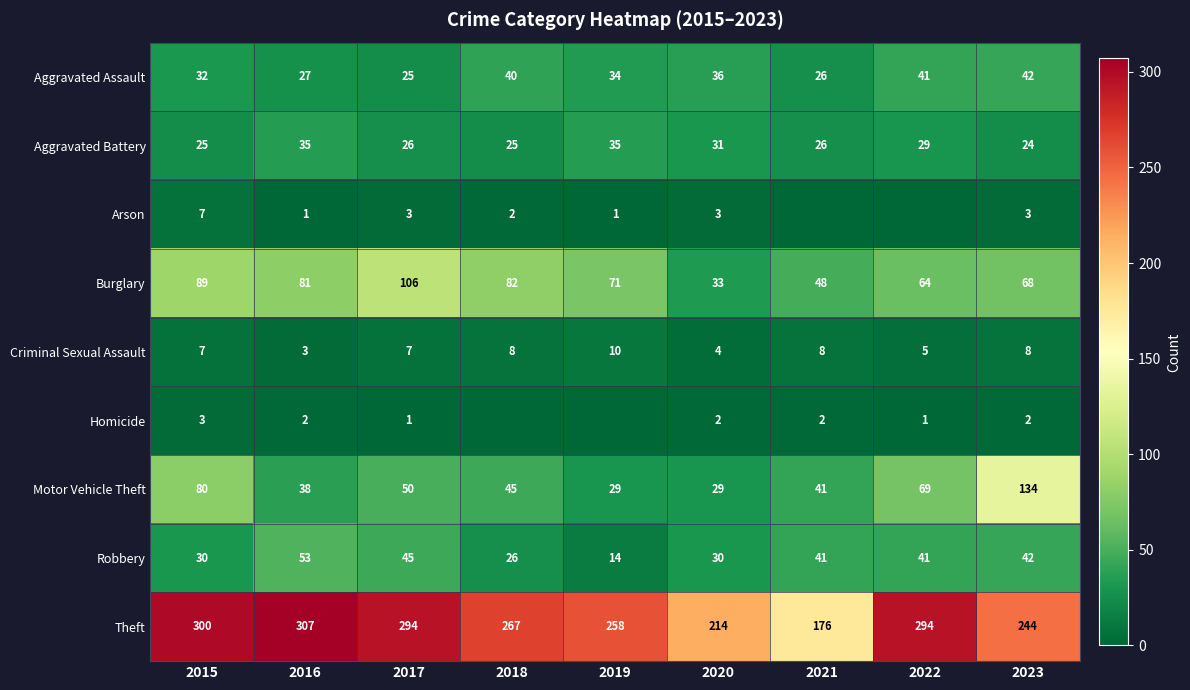

At 2017, list the series in order from largest to smallest.

Theft, Burglary, Motor Vehicle Theft, Robbery, Aggravated Battery, Aggravated Assault, Criminal Sexual Assault, Arson, Homicide